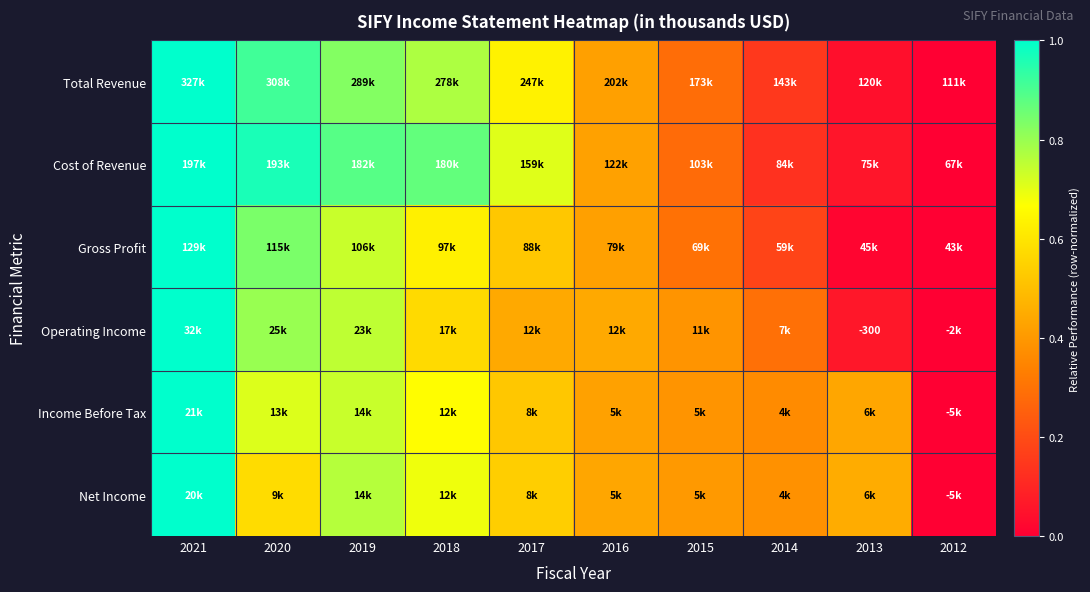

Which series has the widest spread of values?

Total Revenue